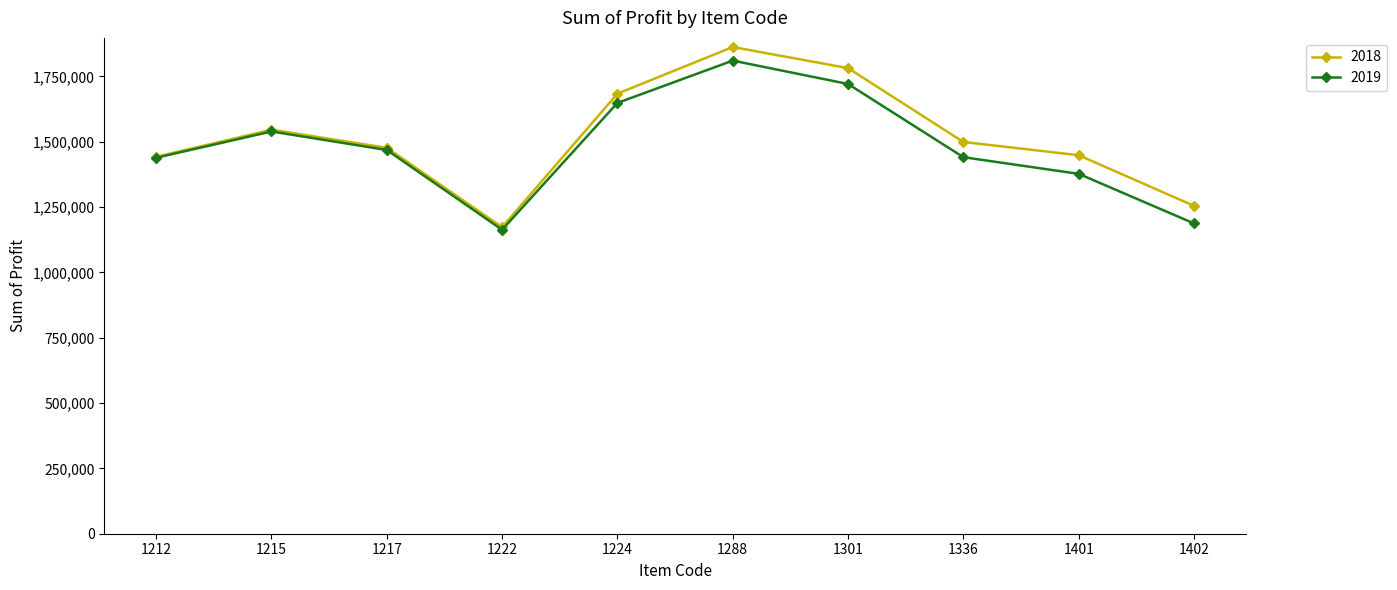

What is the maximum value for 2019?

1810750.0